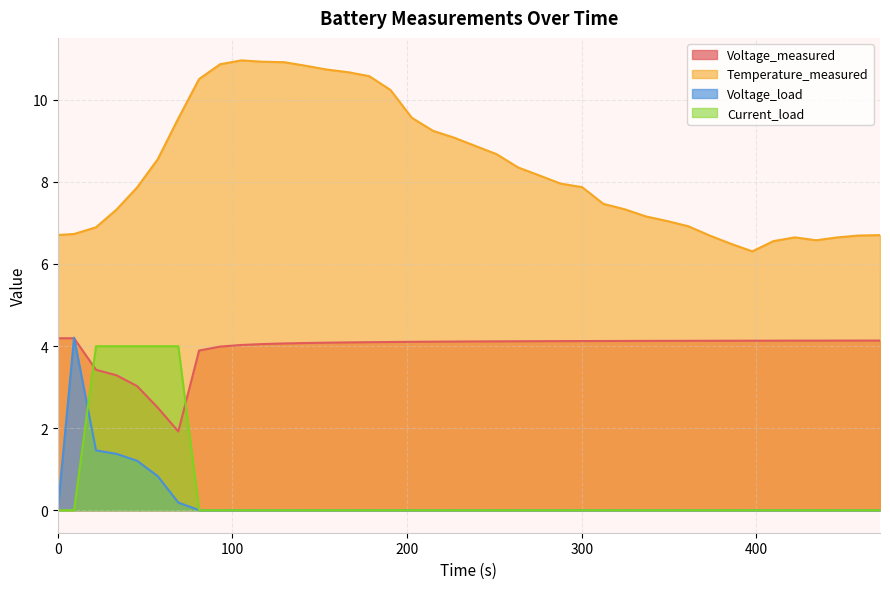

What is the maximum value shown in the chart?

11.0